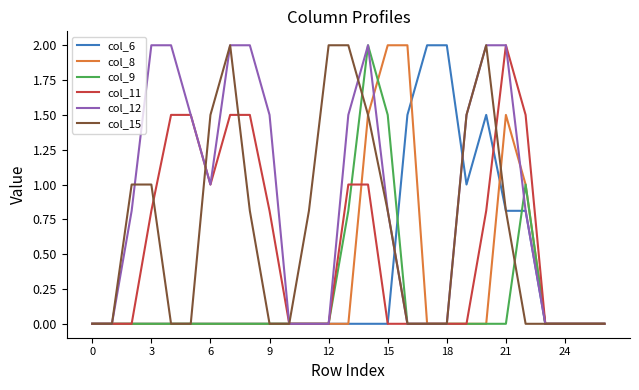

Which series has the largest total across all categories?

col_12